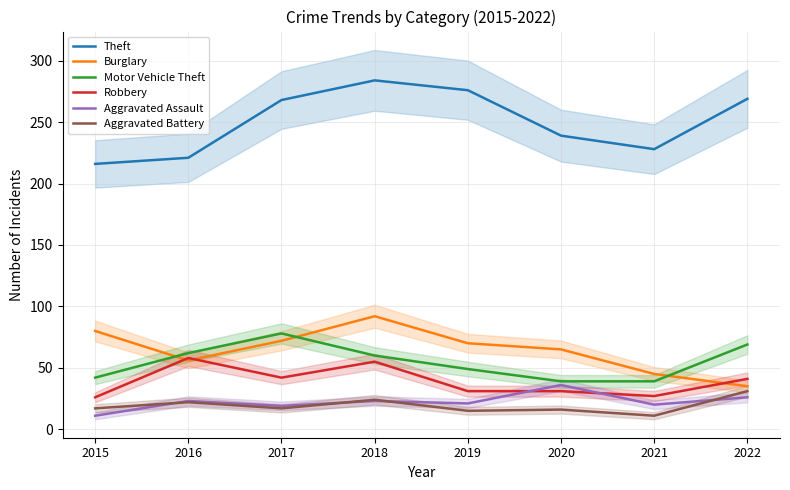

At which label is Theft closest to 250?

2020